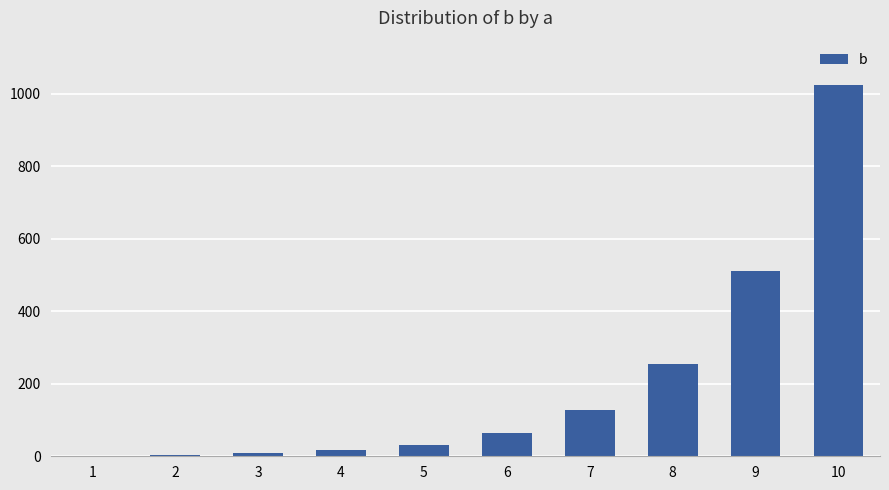

What is the sum of all values?

2046